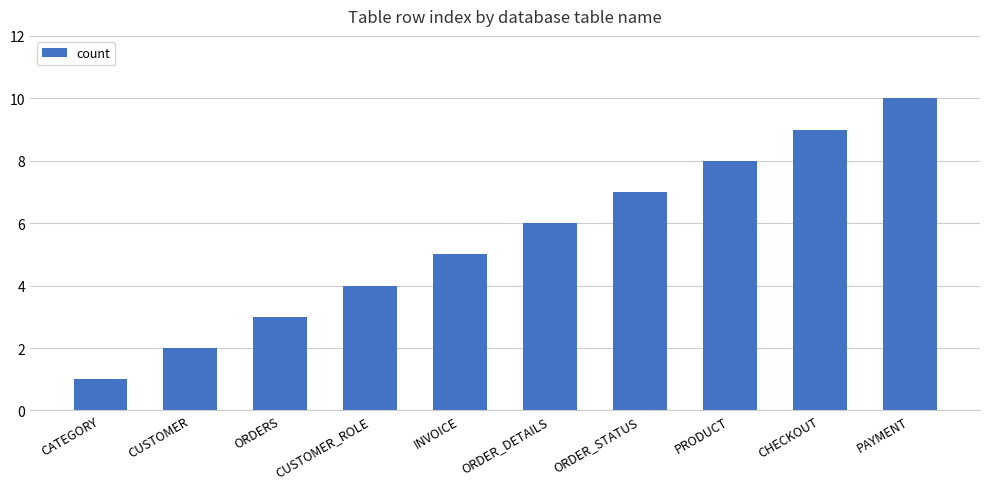

What is the label of the 8th bar from the left?

PRODUCT